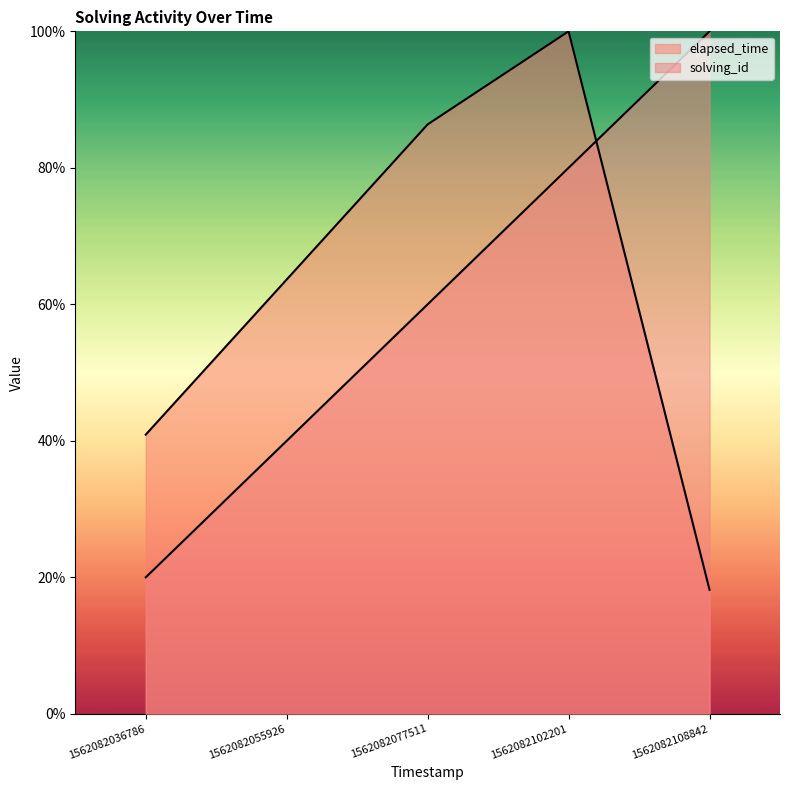

Where is solving_id nearest to the value 60?

1562082077511